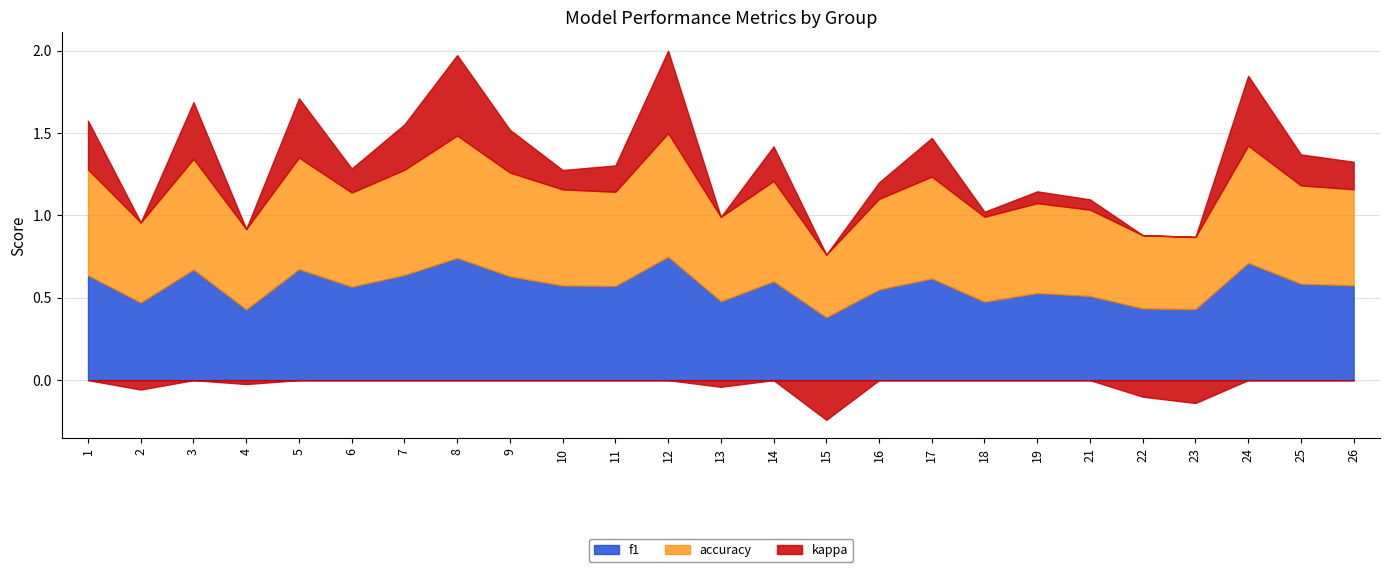

True or false: accuracy and f1 intersect in this chart.

True